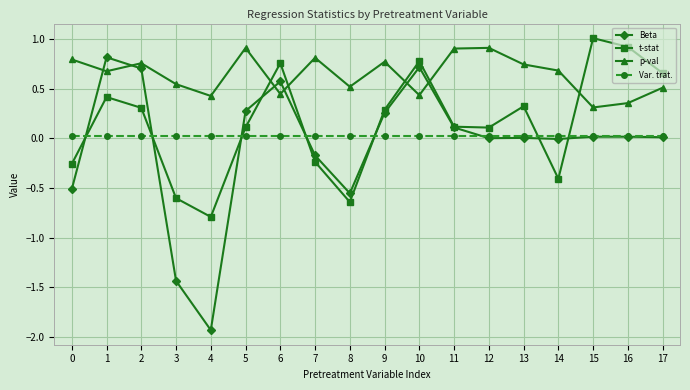

The value of p-val at 16 is 0.4. True or false?

True